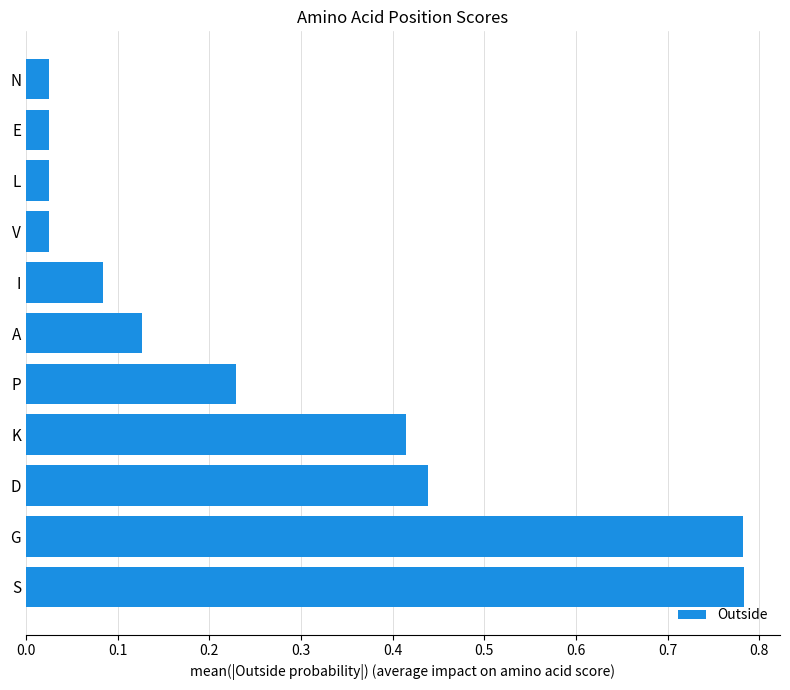

Is it true that the value at G is 1.1?

False